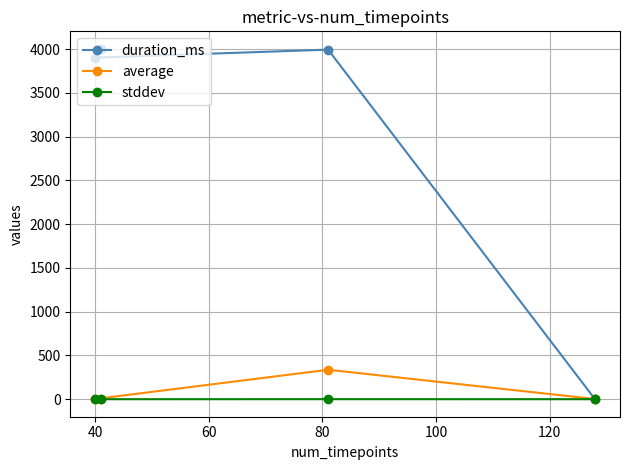

At how many categories does at least one series exceed 2098?

3